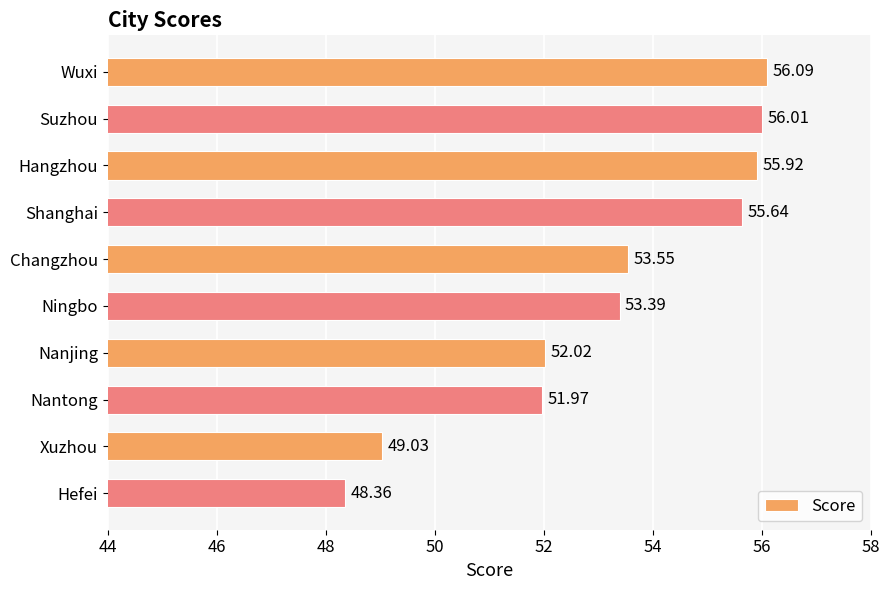

What is the change in value from Changzhou to Hefei?

-5.2